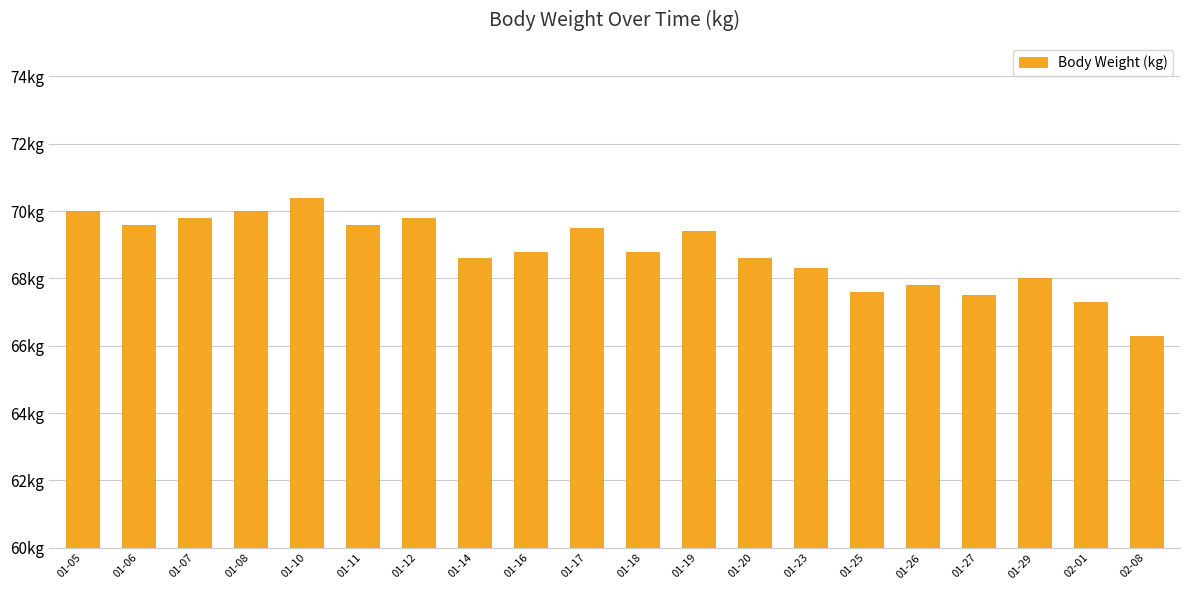

What is the sum of all values?

1375.7